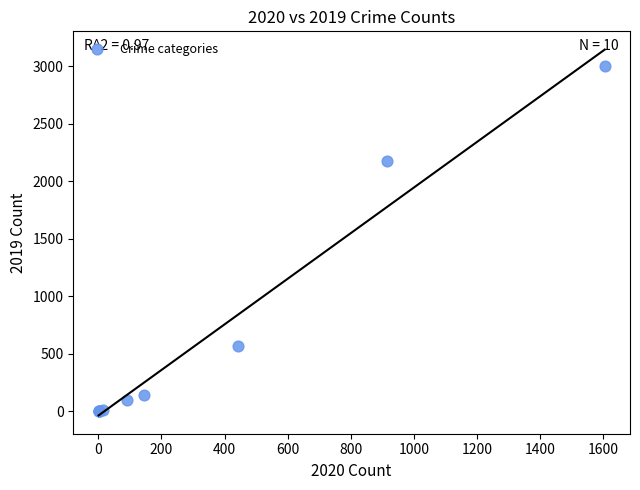

What Y value in the scatter plot is closest to 1501?

2178